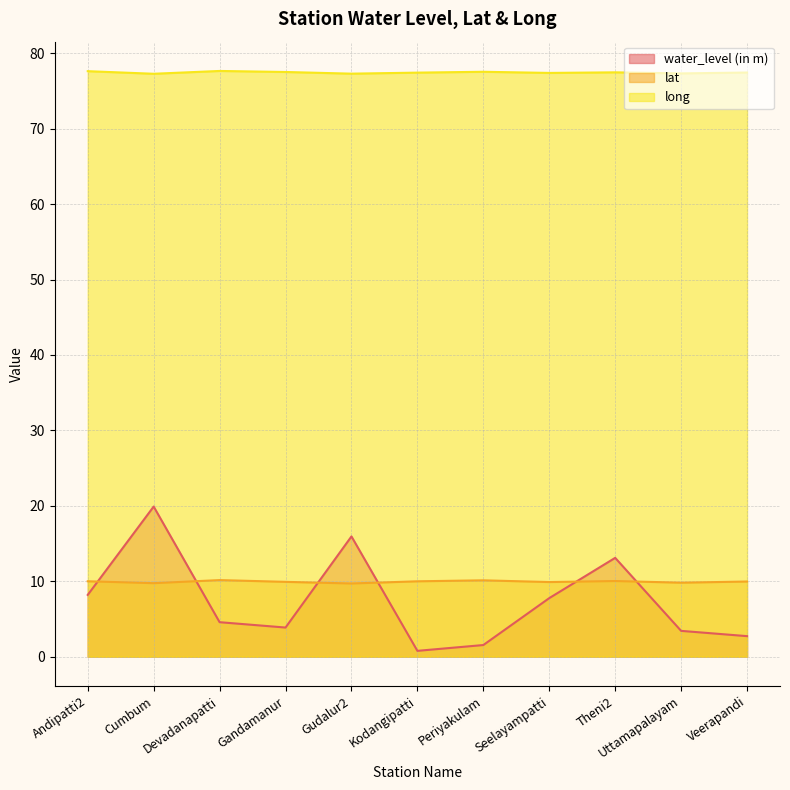

What is the sum of the water_level (in m) values at Veerapandi and Uttamapalayam?

6.1